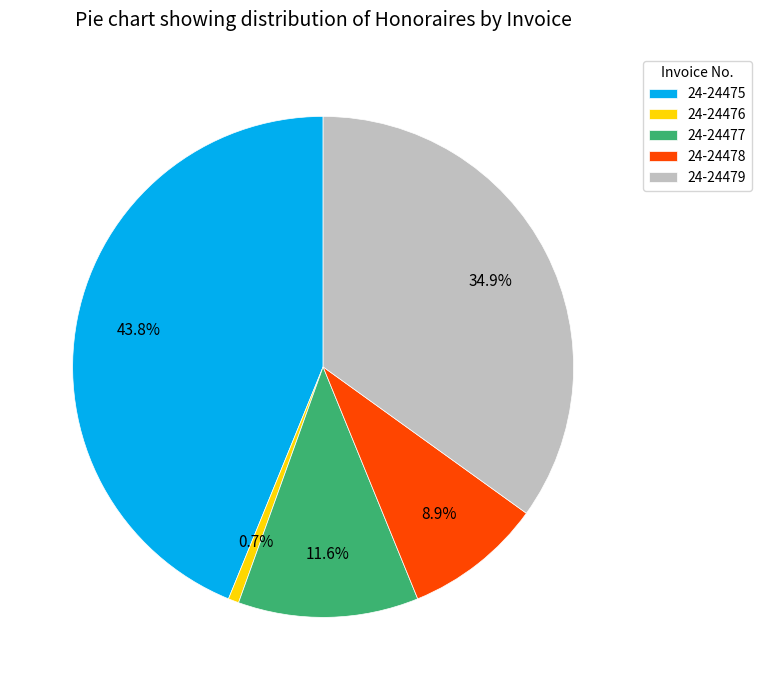

To the nearest percent, what is the average slice percentage?

20%